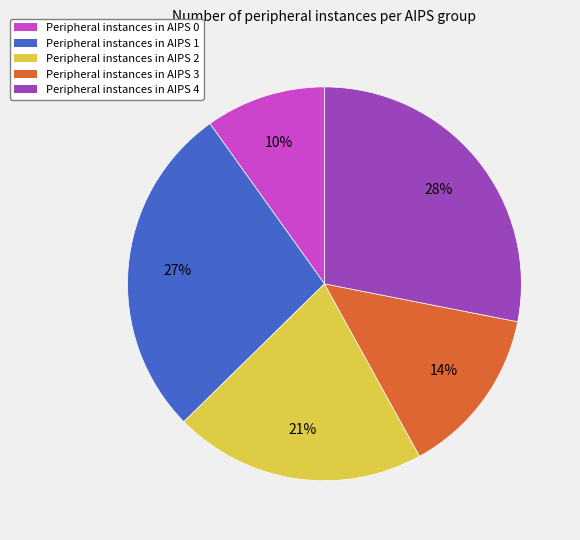

Is there any slice that represents more than half of the pie?

No